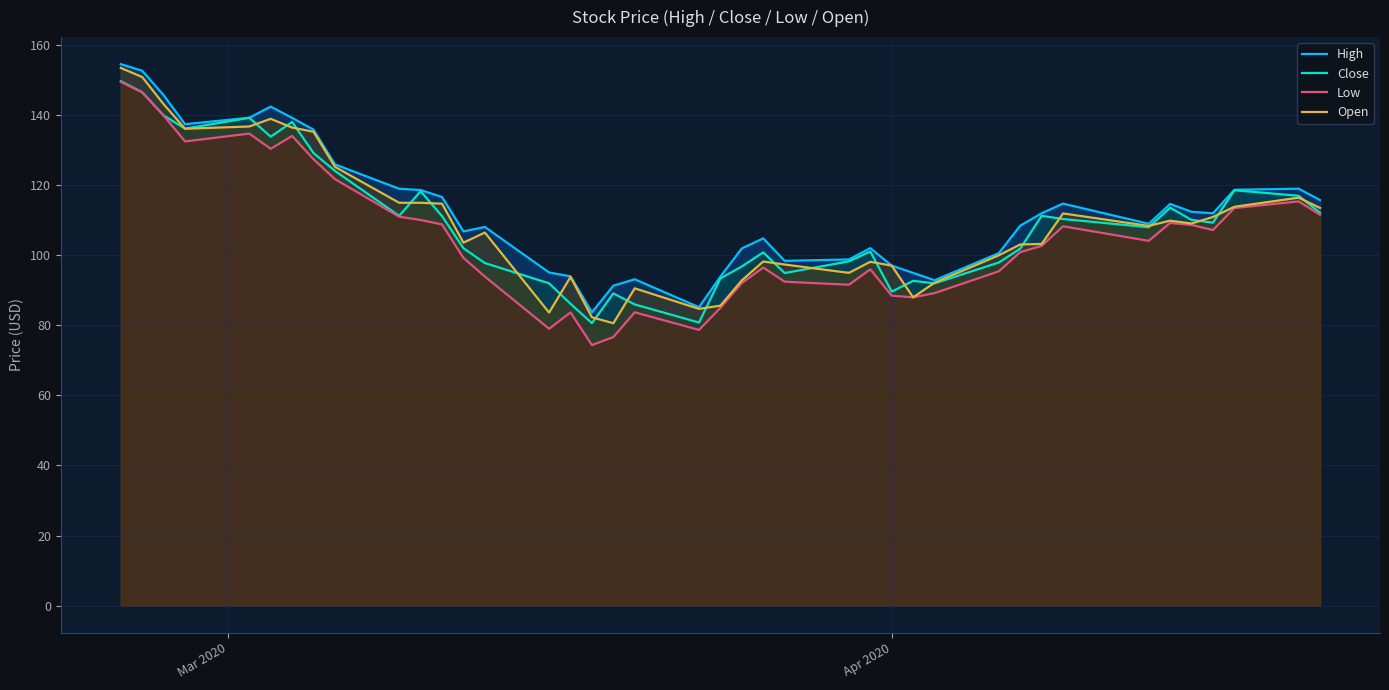

Reading left to right, what are all the values shown in this chart?

High: 154.6	152.7	145.7	137.4	139.3	142.4	139.2	135.9	126.0	119.0	118.6	116.6	106.8	108.1	95.1	94.0	83.7	91.3	93.2	85.2	93.9	102.0	104.8	98.4	98.8	102.0	97.0	95.0	92.9	100.6	108.5	112.0	114.8	109.0	114.7	112.4	112.0	118.7	119.0	115.8
Close: 149.7	146.6	139.9	136.2	139.2	133.9	138.1	129.2	124.1	111.3	118.3	111.2	102.0	97.8	92.0	86.2	80.6	89.1	86.0	80.8	93.4	96.8	100.8	94.9	98.3	101.1	89.6	92.7	92.0	97.9	101.9	111.3	110.4	108.0	113.6	110.1	109.3	118.6	117.0	112.1
Low: 149.5	146.5	139.9	132.5	134.8	130.4	134.1	127.4	121.8	111.0	110.1	108.8	99.3	93.9	79.0	83.7	74.4	76.7	83.7	78.7	85.0	92.1	96.5	92.5	91.6	96.0	88.5	88.0	89.2	95.4	100.9	102.7	108.3	104.1	109.2	108.7	107.2	113.5	115.4	111.6
Open: 153.5	150.9	143.2	136.1	136.8	139.0	136.5	135.3	125.3	115.0	115.0	114.7	103.6	106.5	83.7	93.8	82.3	80.6	90.6	84.7	85.6	92.8	98.2	97.4	95.0	98.2	97.0	88.0	92.2	100.0	103.1	103.2	112.0	108.4	109.9	109.1	110.9	113.9	116.5	113.5